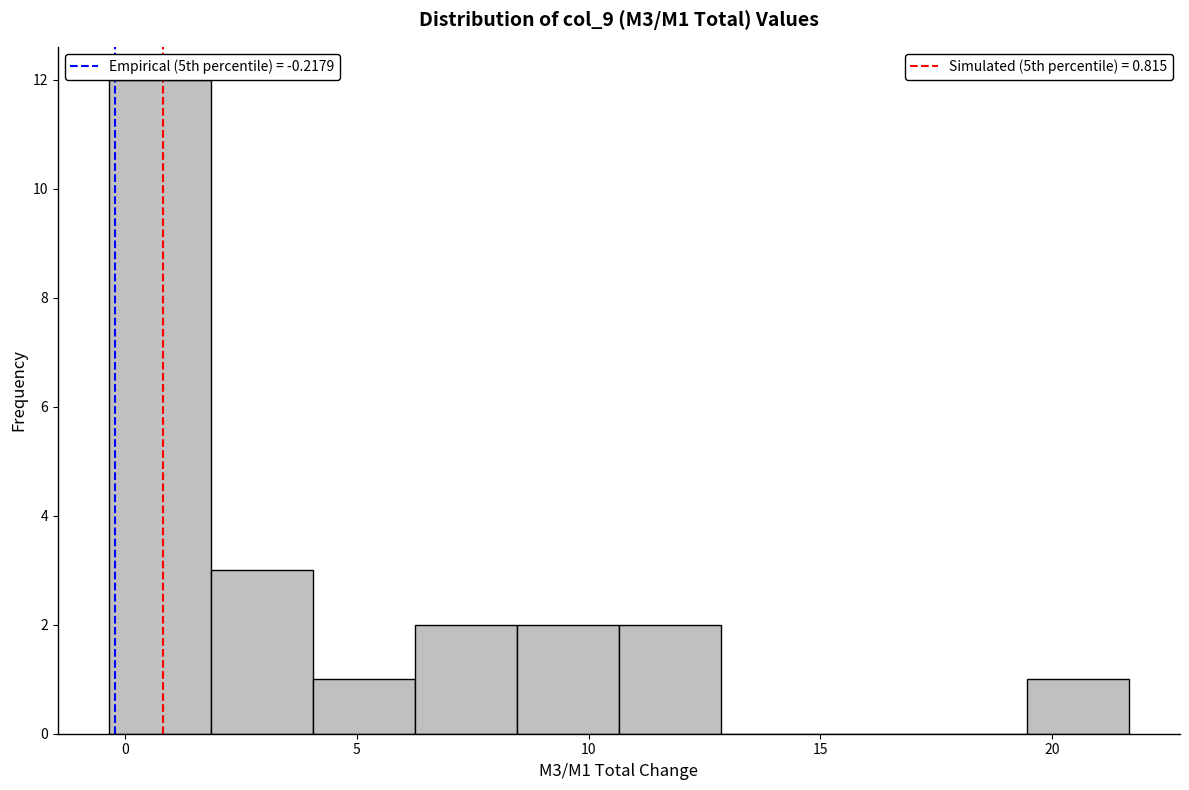

Reading left to right, list every bar in this chart as the range it spans on the x-axis followed by its height. Neither the bar edges nor the heights are printed on the chart, so give them approximately, as read against the axes.

-0.5 to 2.0: 12
2.0 to 4.0: 3
4.0 to 6.5: 1
6.5 to 8.5: 2
8.5 to 10.5: 2
10.5 to 13.0: 2
13.0 to 15.0: 0
15.0 to 17.5: 0
17.5 to 19.5: 0
19.5 to 21.5: 1